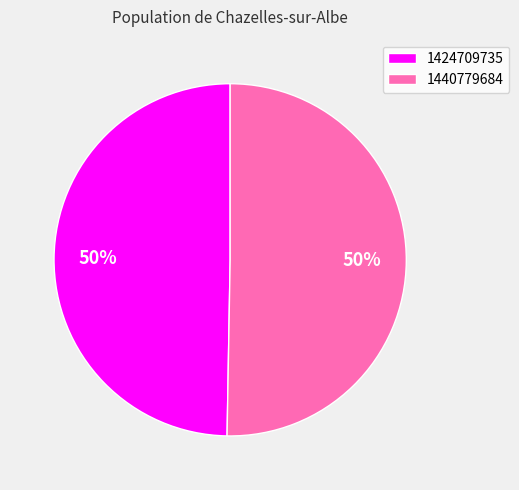

To the nearest percent, what percentage of the pie is 1424709735?

50%